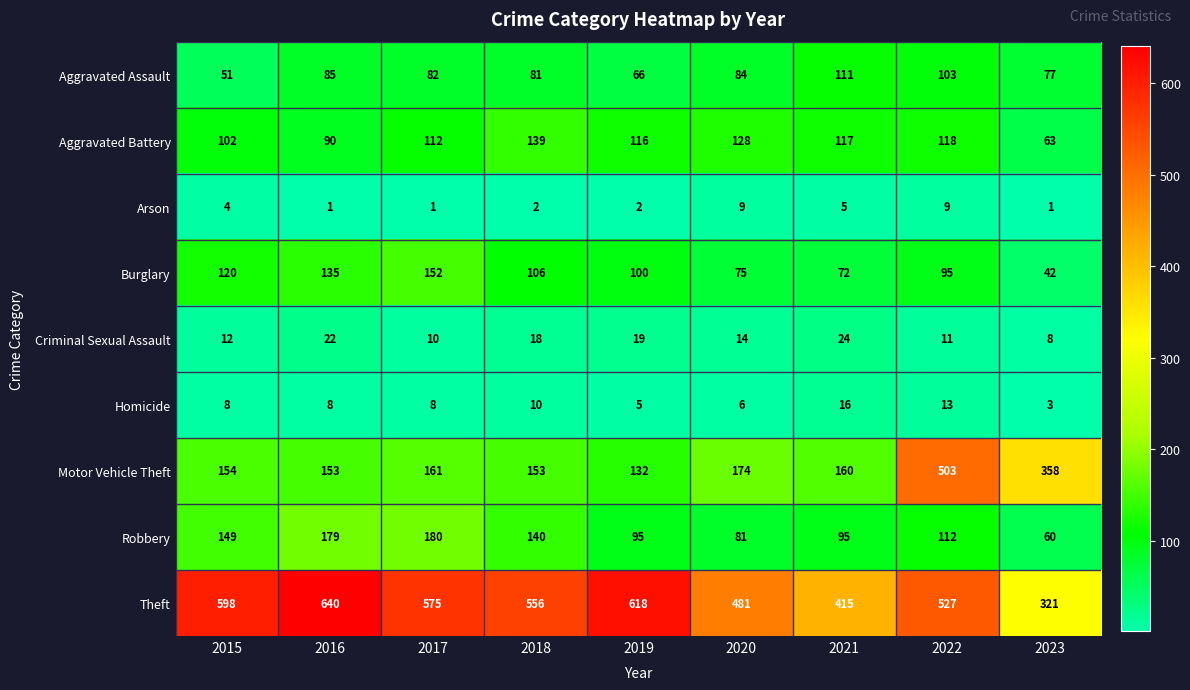

At which category is the sum across all series the highest?

2022